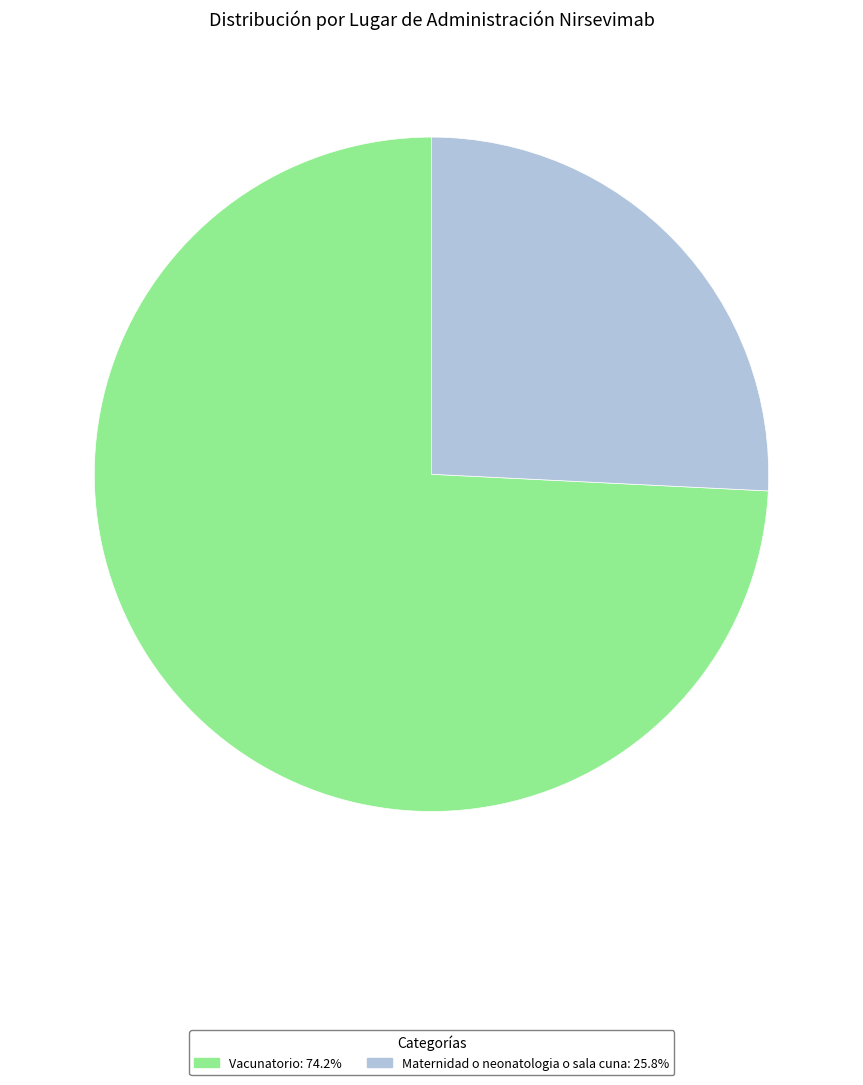

Rank the categories by value from highest to lowest.

Vacunatorio, Maternidad o neonatologia o sala cuna